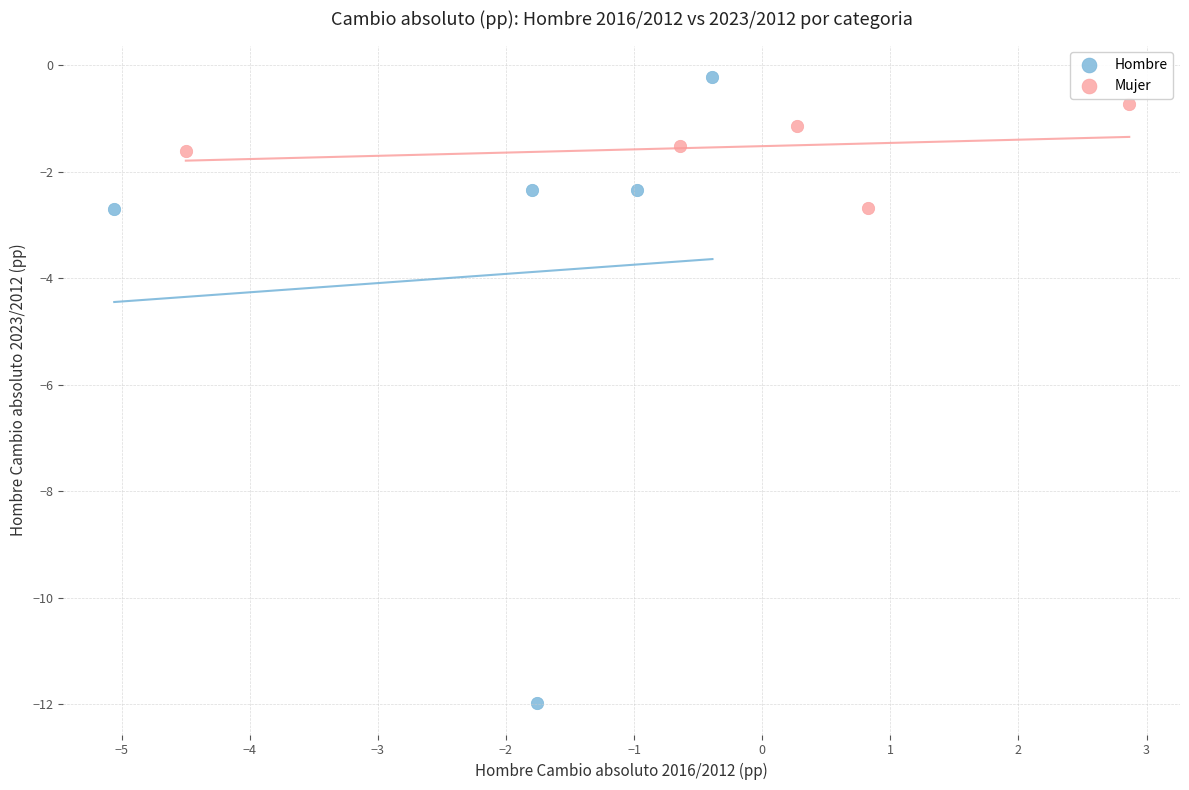

Which series has the largest Y range (max minus min)?

Hombre